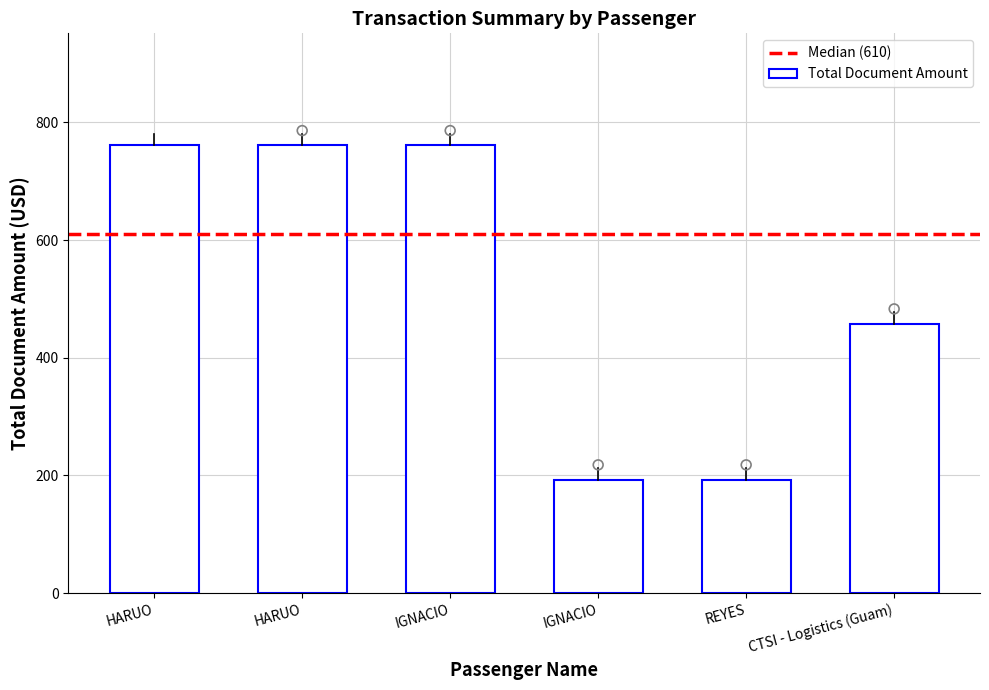

Which has a higher value, IGNACIO or CTSI - Logistics (Guam)?

CTSI - Logistics (Guam)